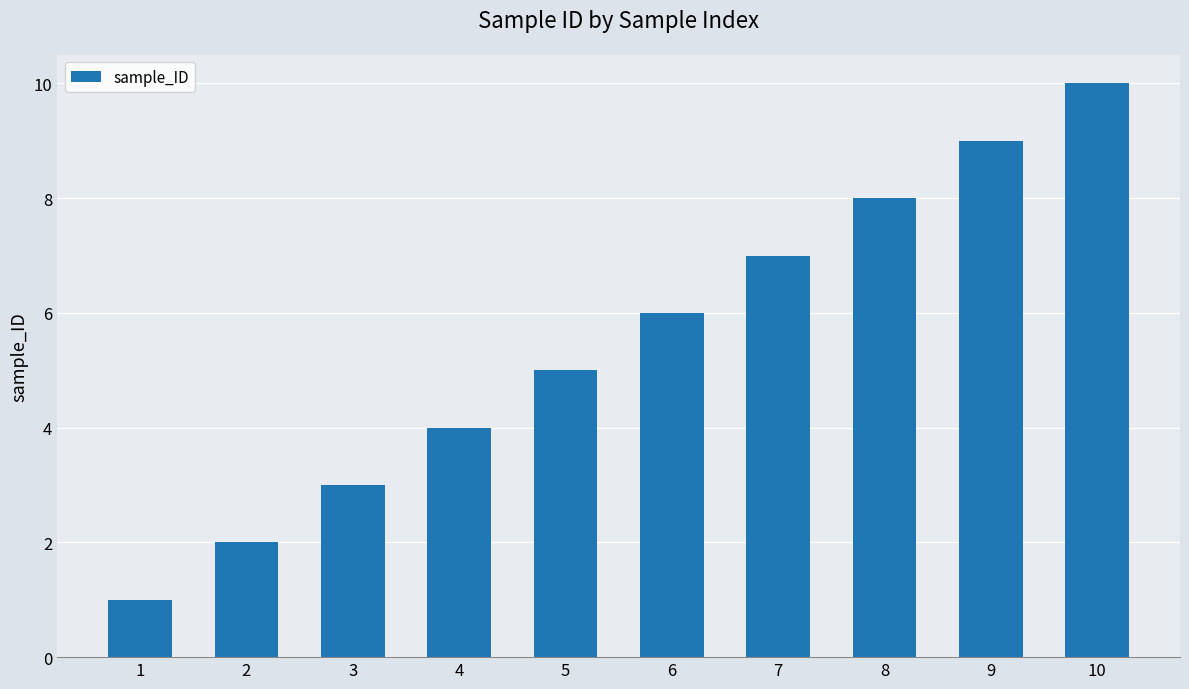

Which has a higher value, 6 or 8?

8